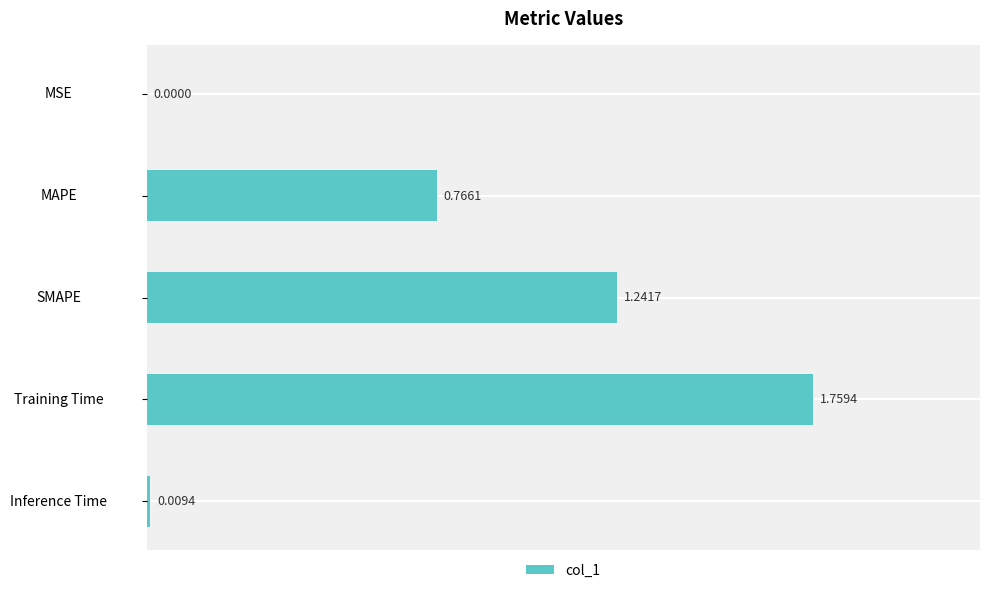

What is the change in value from SMAPE to Training Time?

+0.5